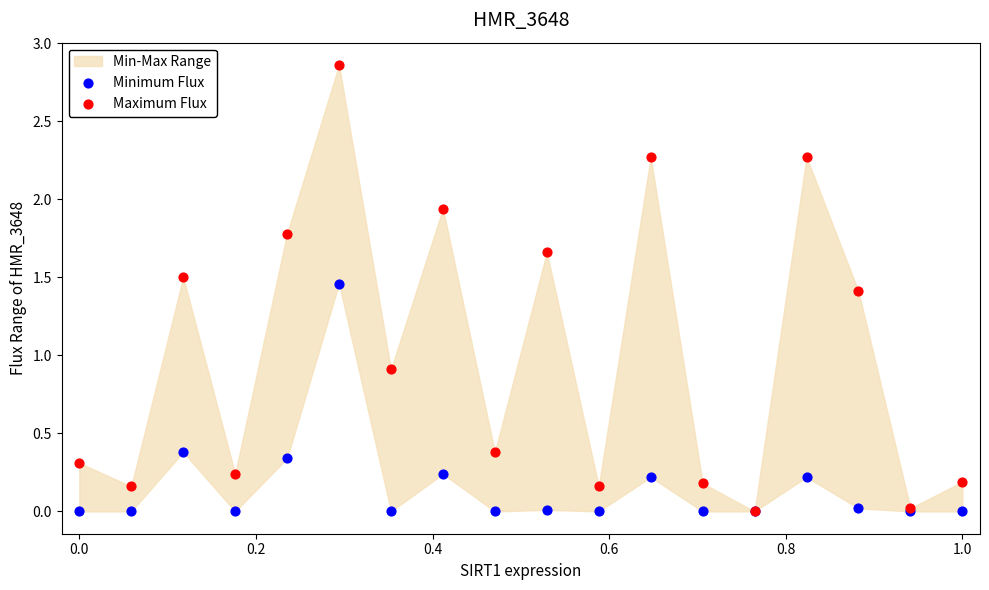

Across all series, what Y value is closest to 1?

0.9